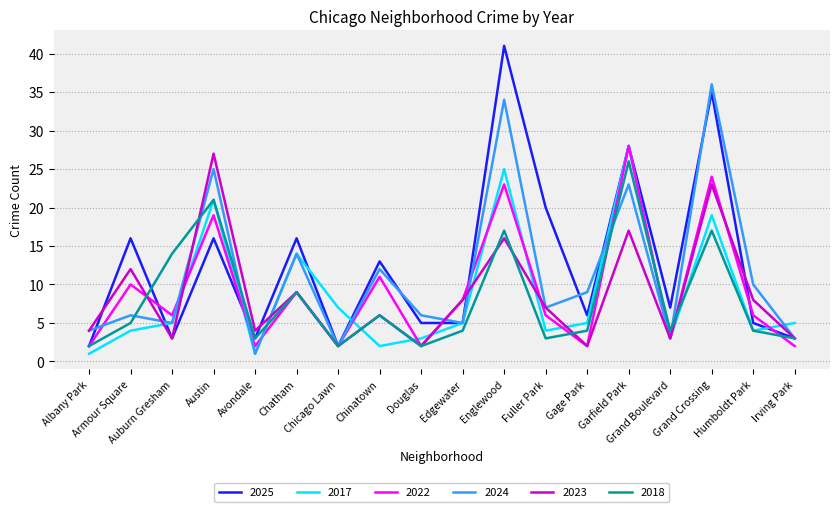

Is it true that 2018 equals 14 at Auburn Gresham?

True